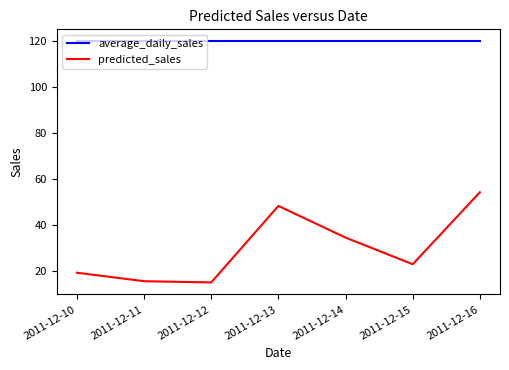

Which series has the widest spread of values?

predicted_sales